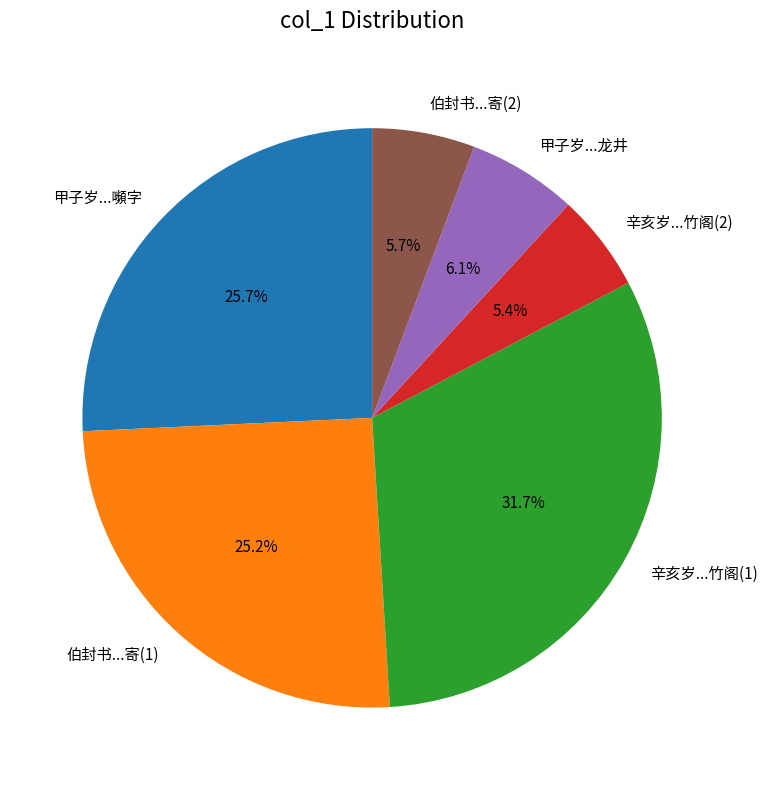

Does 甲子岁...龙井 account for over 50% of the chart?

No